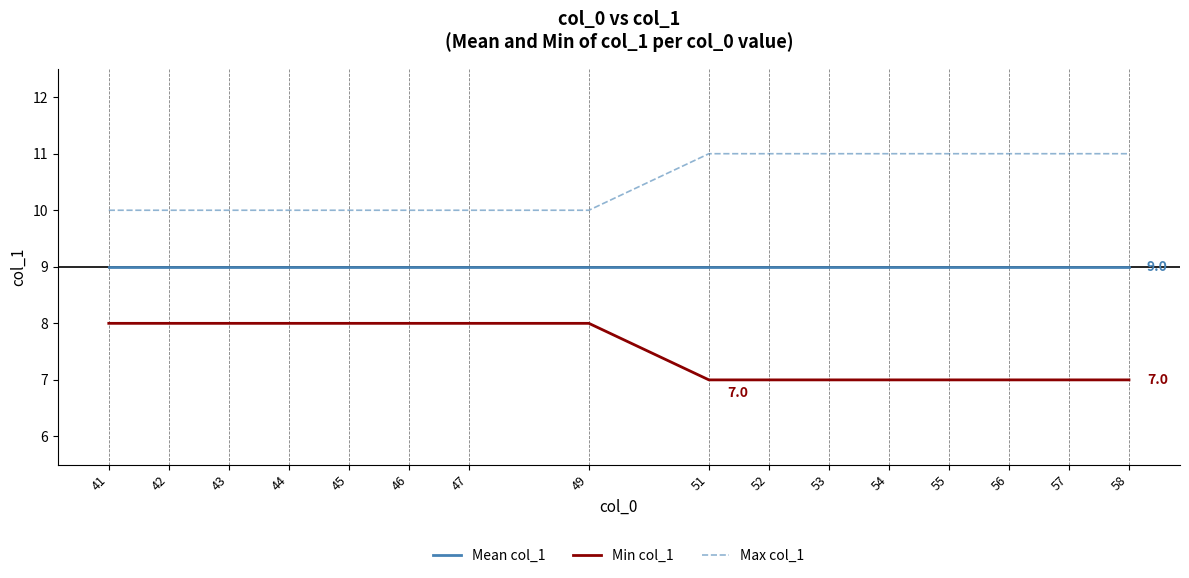

What is the total value across all series at 42?

27